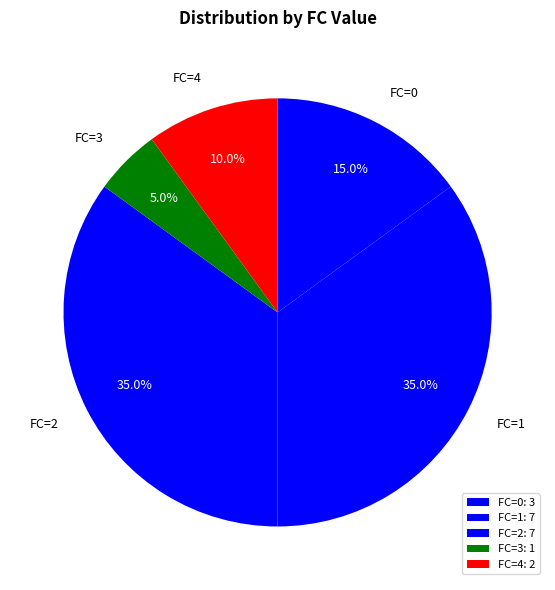

Is there a majority slice in this chart?

No